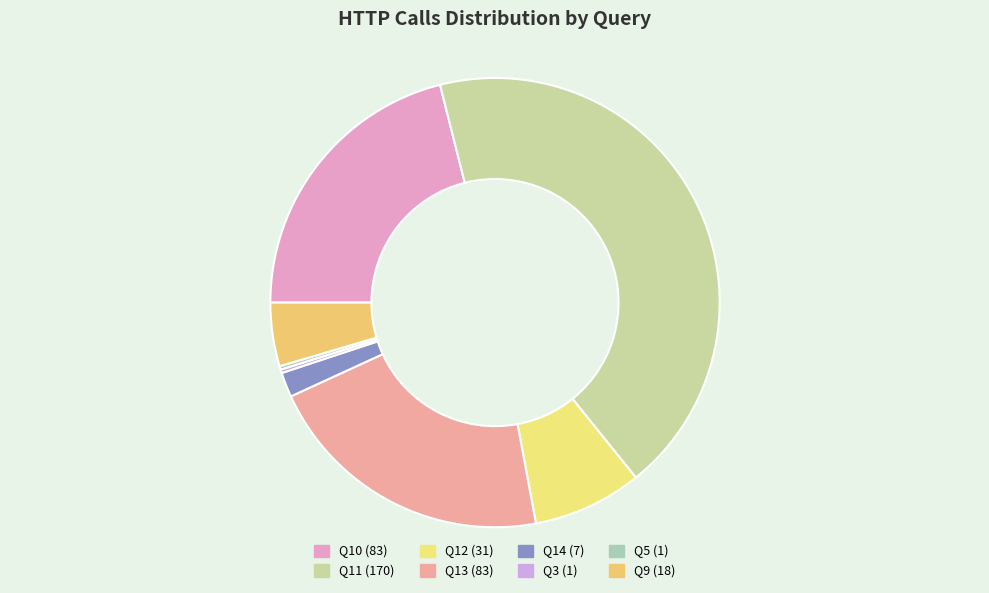

To the nearest percent, what is the difference between the largest and smallest slice percentages?

43%